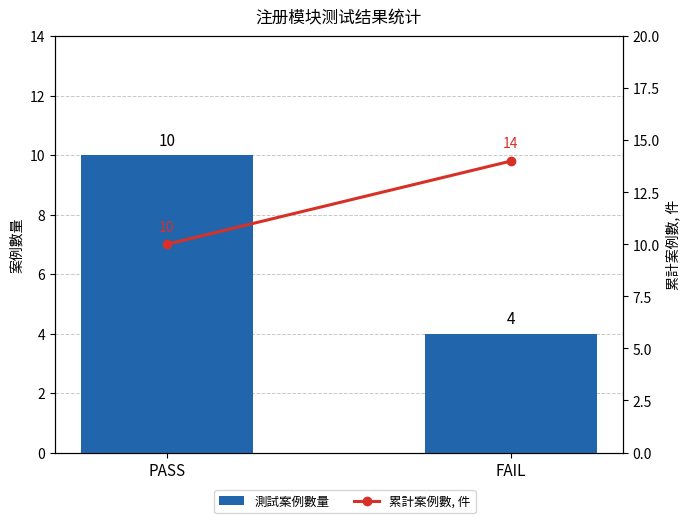

What position from the right is PASS?

2